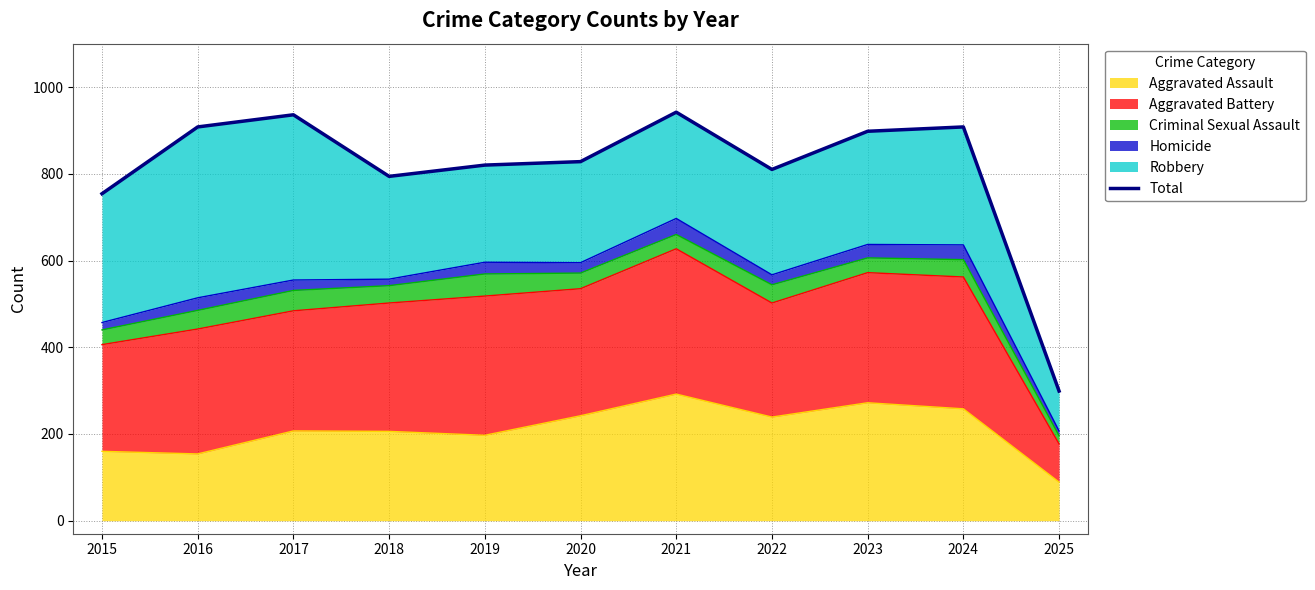

The value at 2024 is 232. True or false?

False